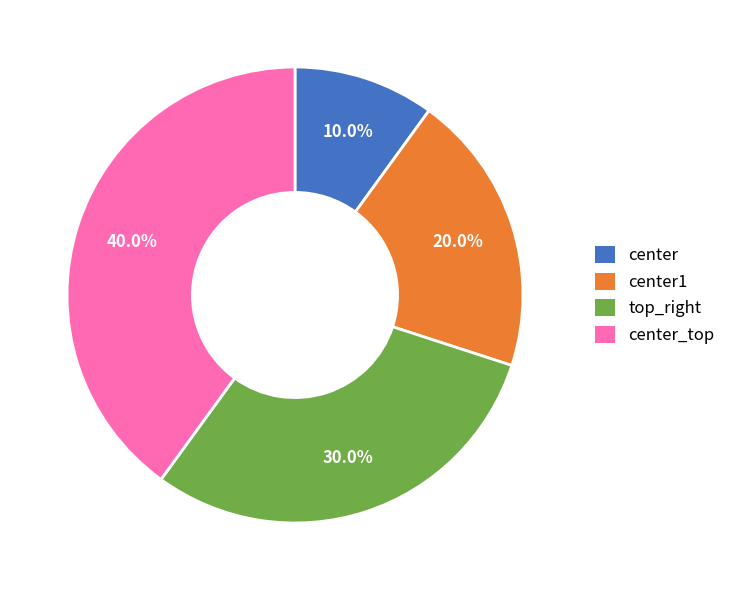

What is the ratio of the value at center_top to the value at center1?

2.0